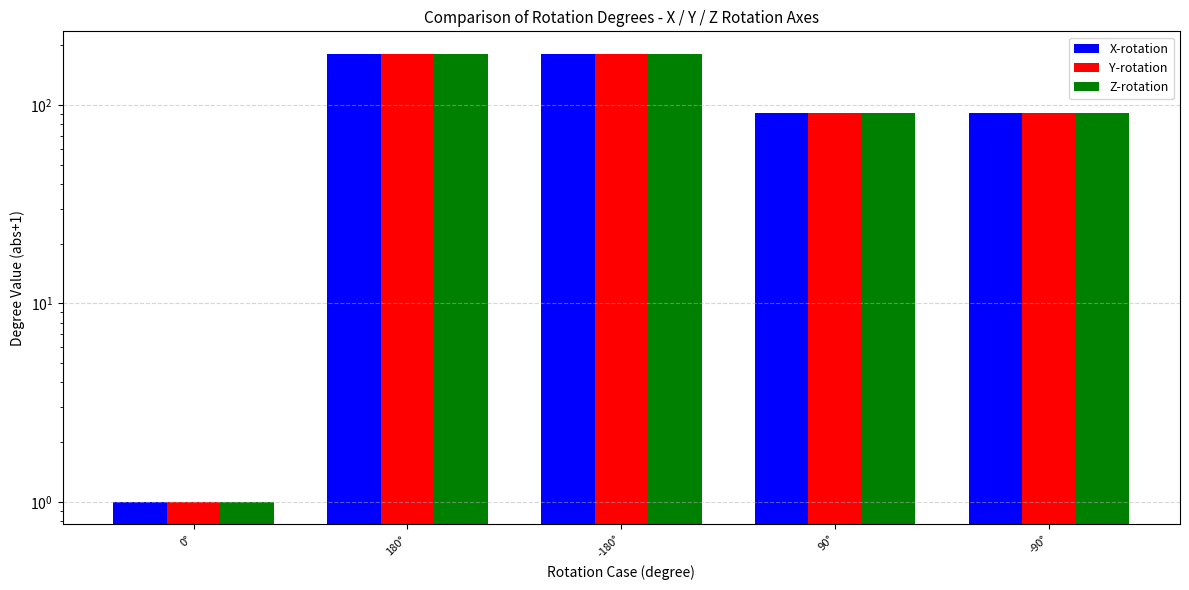

Which has a higher value, 180° or -90°?

180°